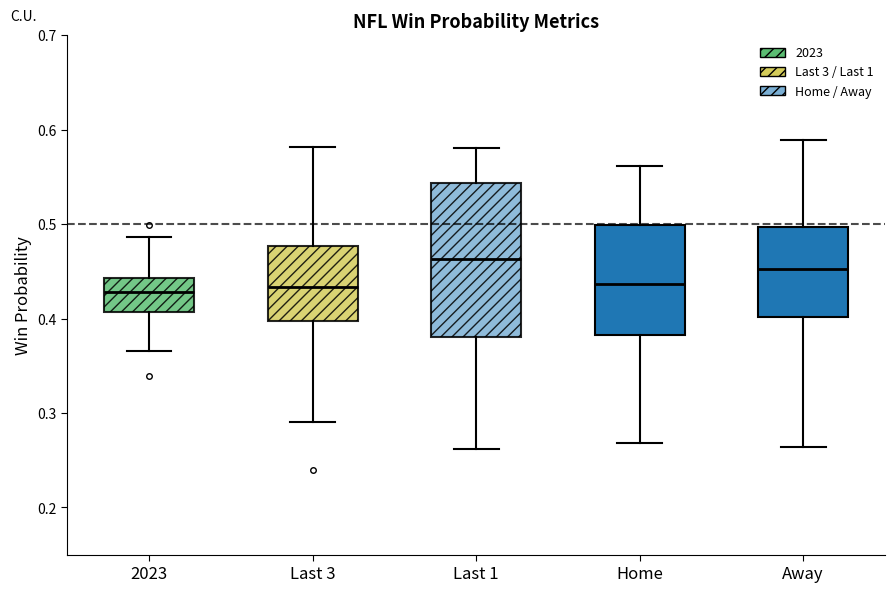

Which box's median line is the highest?

Last 1